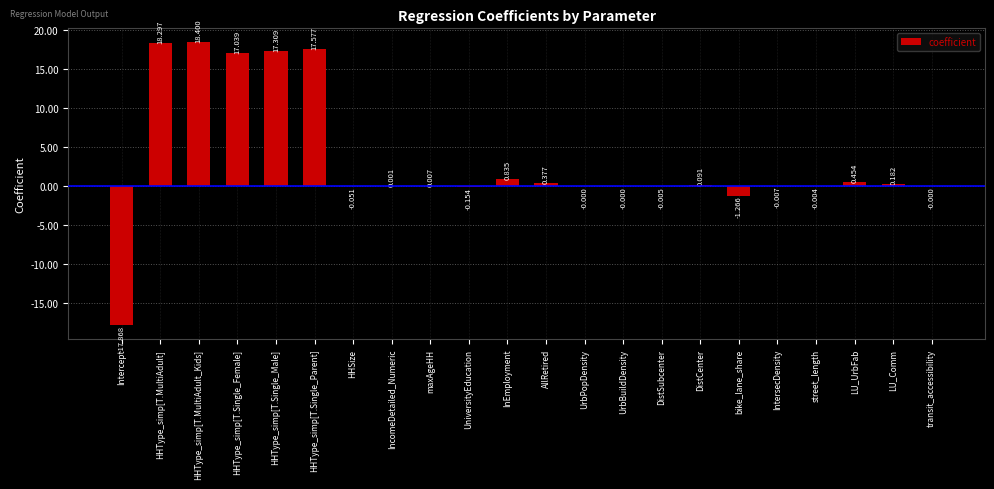

At which category does the chart reach its peak across all series?

HHType_simp[T.MultiAdult_Kids]